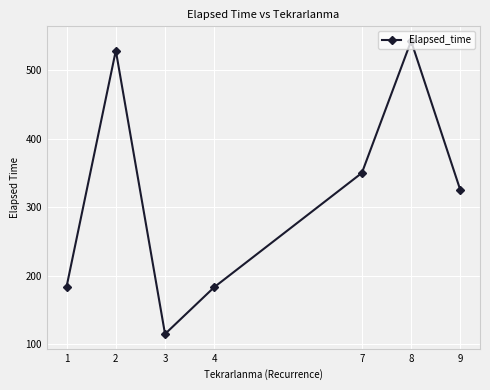

Where is the first local maximum?

2